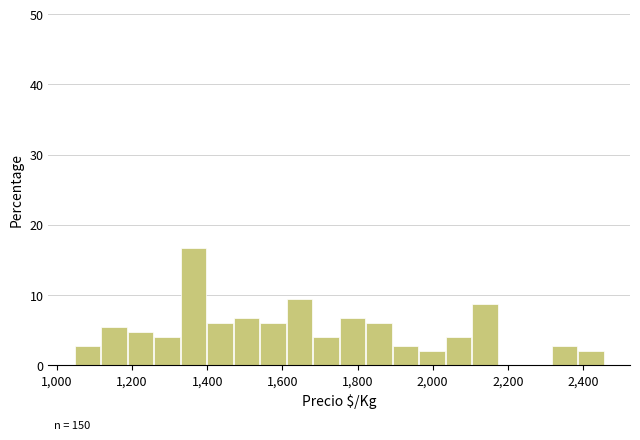

Around what value on the x-axis is the tallest bar? Give the approximate position of its centre, as read against the axis.

1360